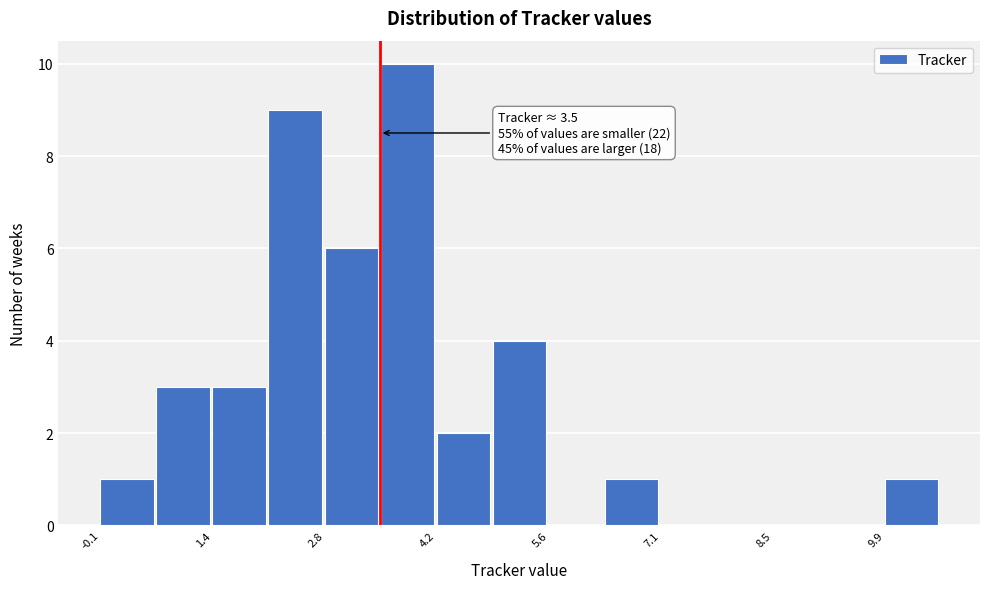

Around what value on the x-axis is the tallest bar? Give the approximate position of its centre, as read against the axis.

3.8